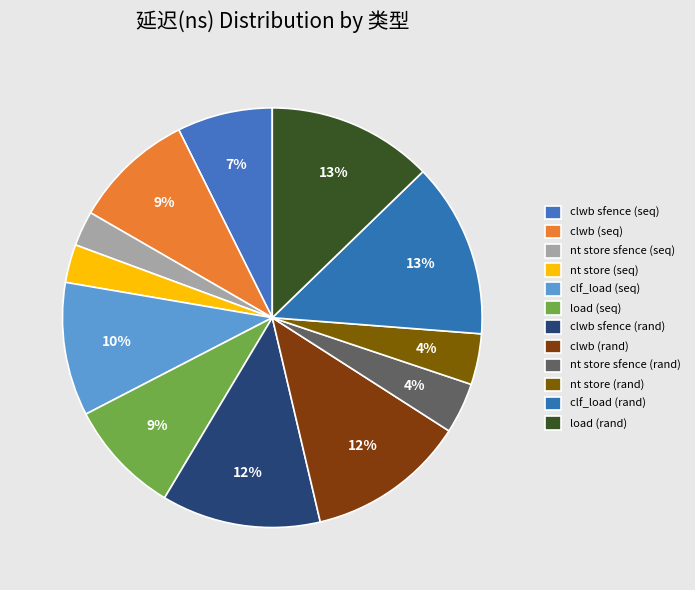

To the nearest percent, what is the difference between the largest and smallest slice percentages?

11%